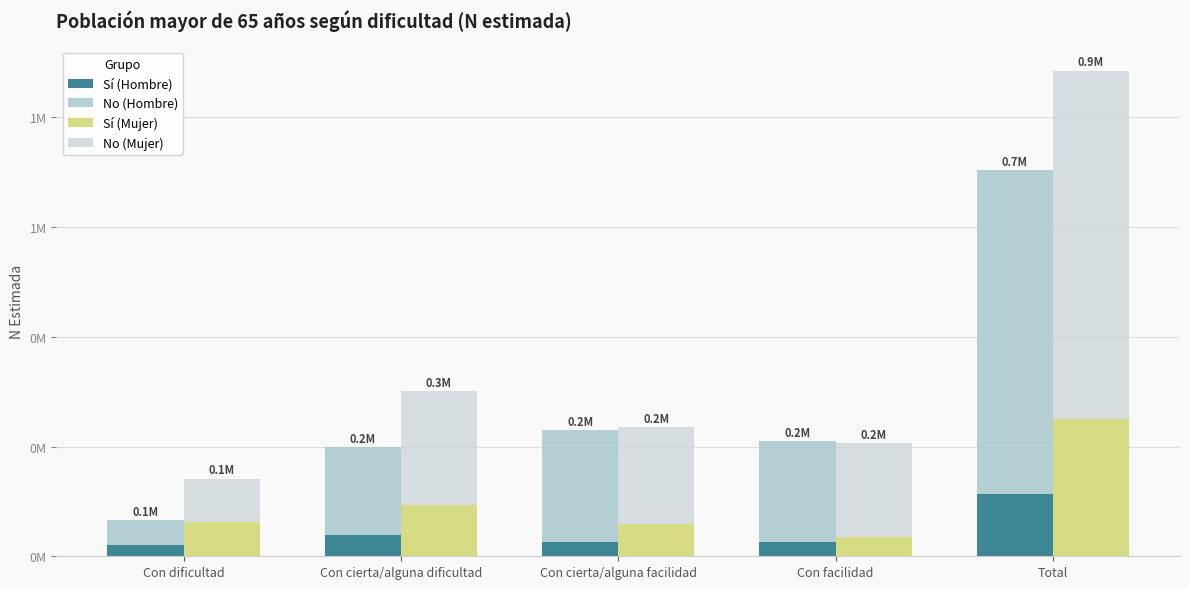

At which category is the sum across all series the highest?

Total